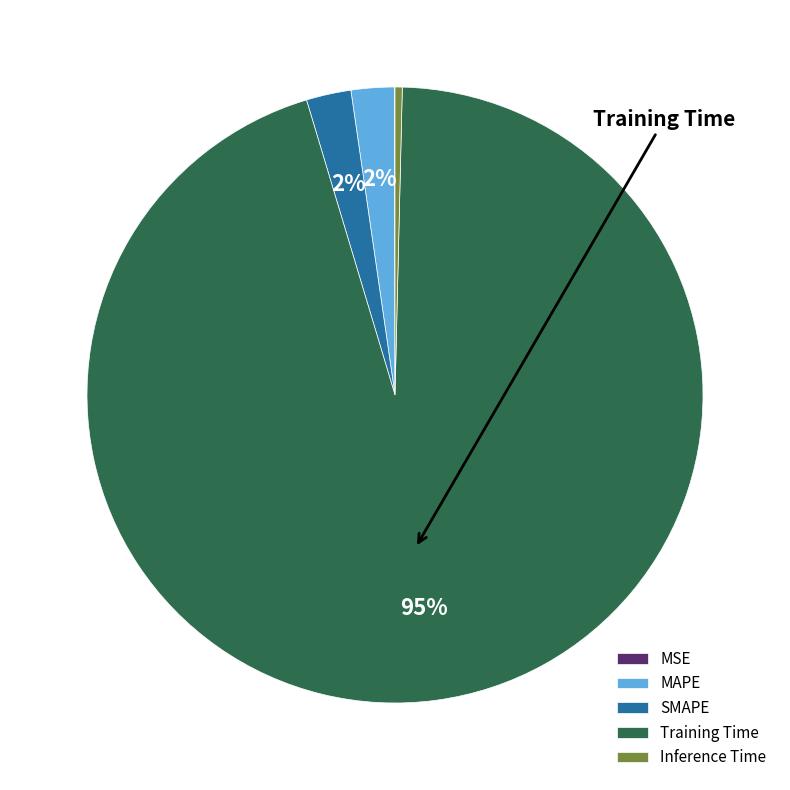

The Training Time slice represents 95% of the pie. True or false?

True